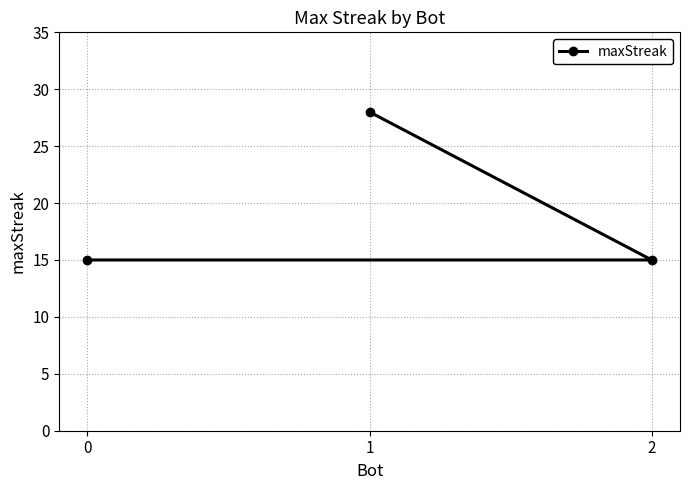

What is the value of the 1st point from the left?

15